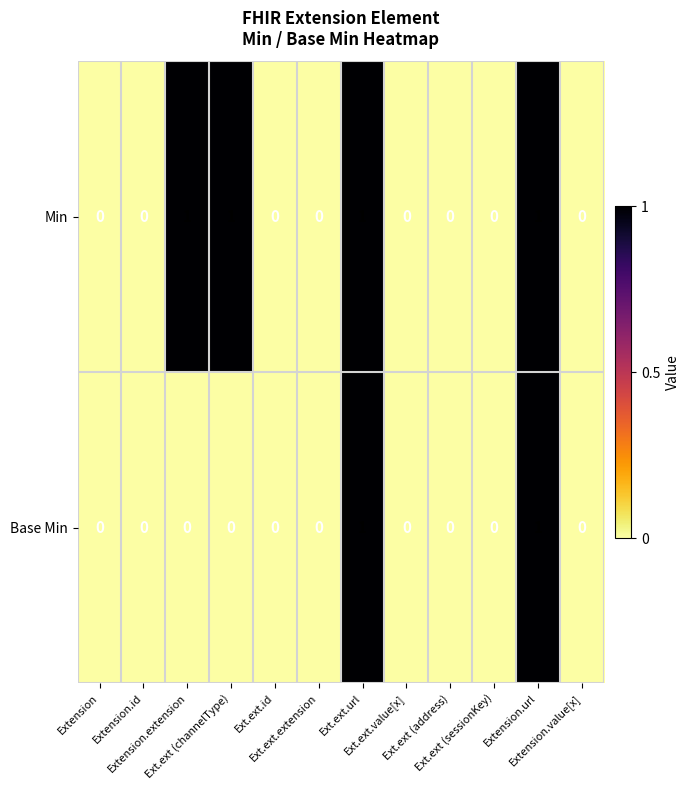

List the series in order of their overall mean, lowest first.

Base Min, Min